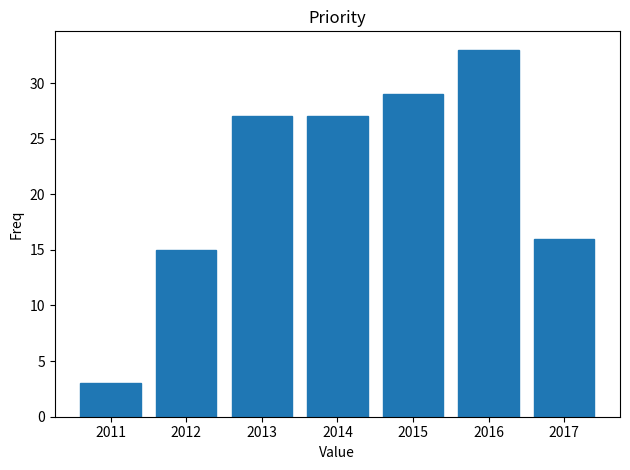

Reading left to right, transcribe this chart: for each bar, give the range it covers on the x-axis and its height. The values are not printed on the chart, so give them approximately, as read against the axis.

2010.5 to 2011.5: 3
2011.5 to 2012.5: 15
2012.5 to 2013.5: 27
2013.5 to 2014.5: 27
2014.5 to 2015.5: 29
2015.5 to 2016.5: 33
2016.5 to 2017.5: 16